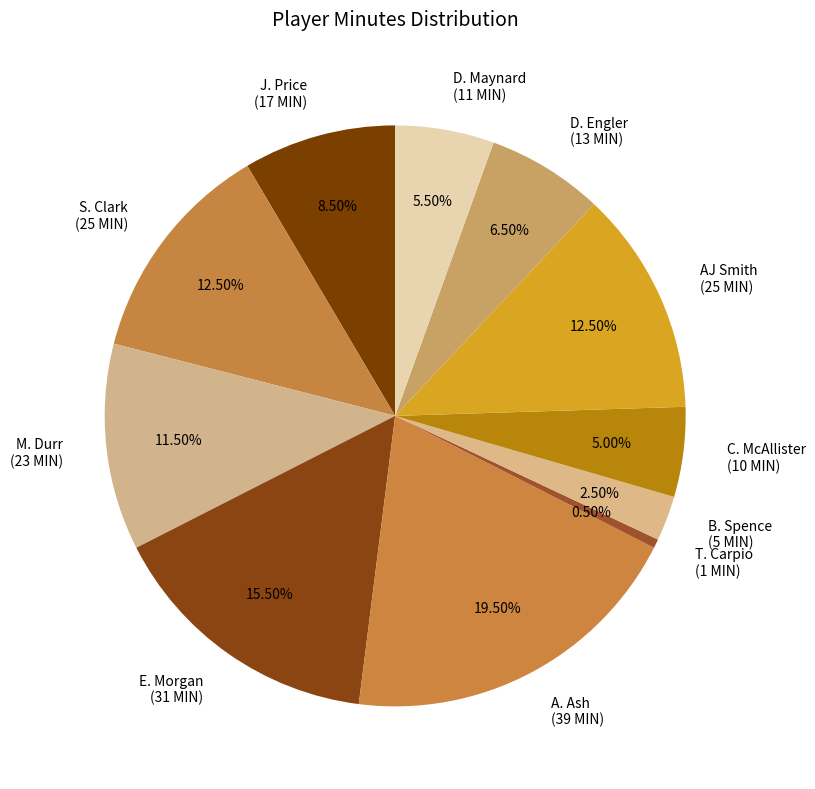

What percentage is the C. McAllister slice, to the nearest percent?

5%